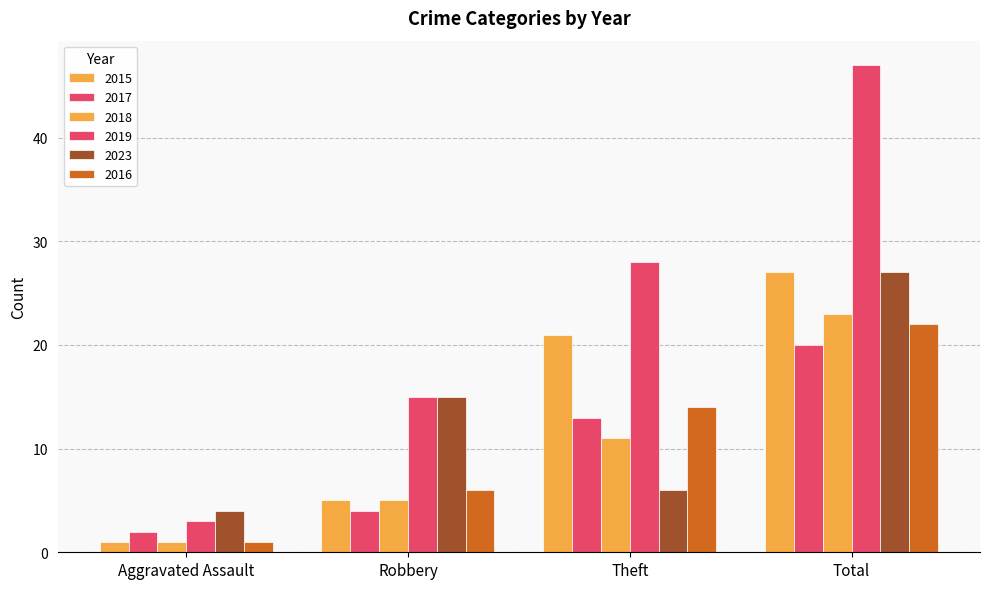

Are the bars grouped side by side (vs. stacked)?

Yes